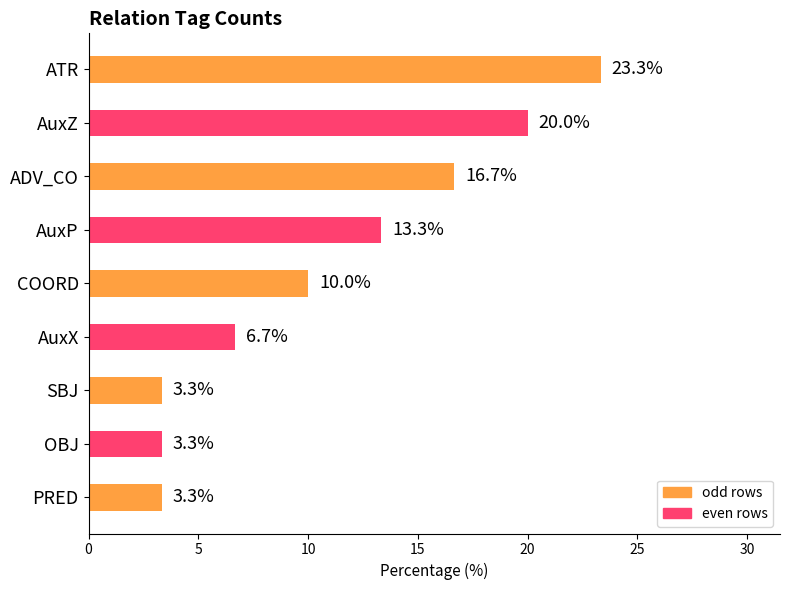

Are the bars horizontal?

Yes